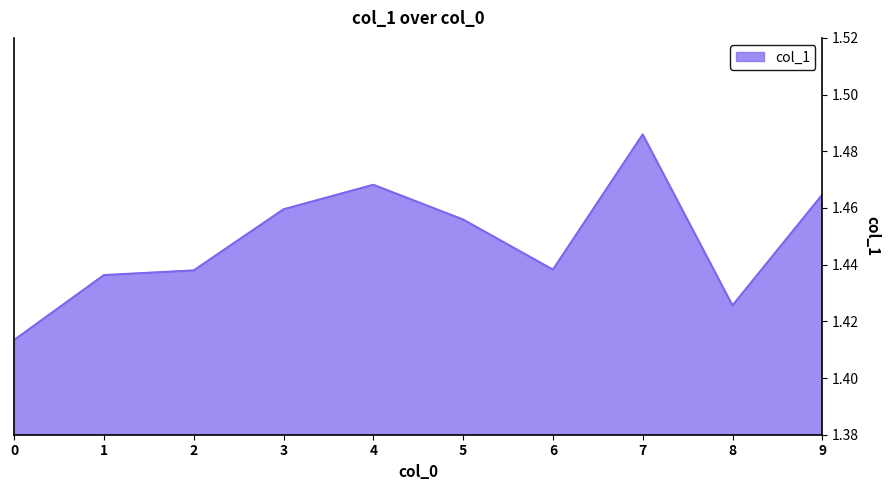

Which has a higher value, 8 or 9?

9